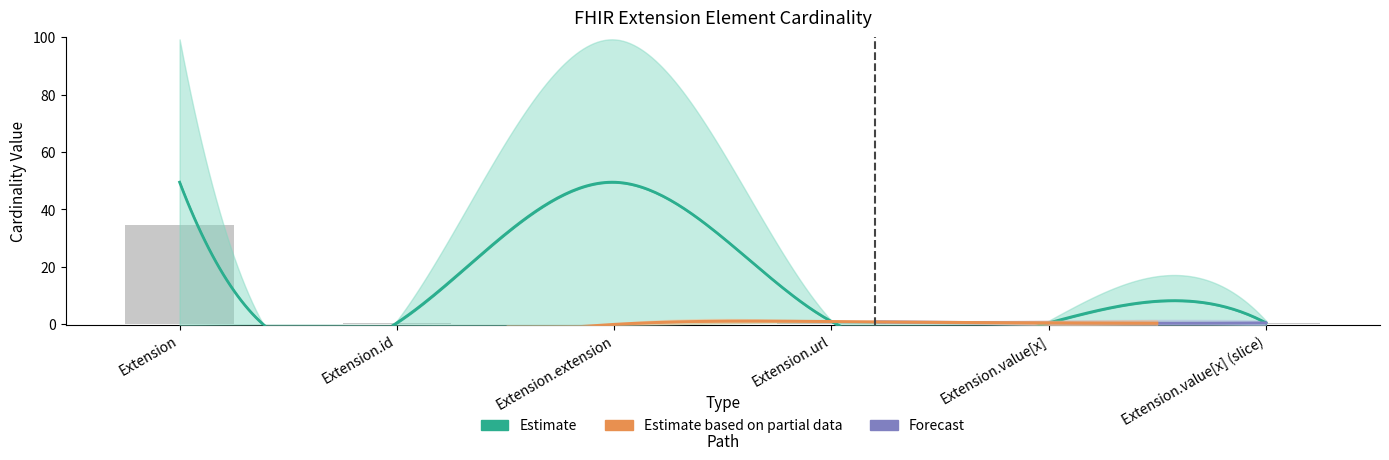

Reading left to right, list all the values displayed in this chart.

Min: 0	0	0	1	0	0
Max_num: 99	1	0	1	1	1
Base Min: 0	0	0	1	0	0
Base Max: 99	1	99	1	1	1